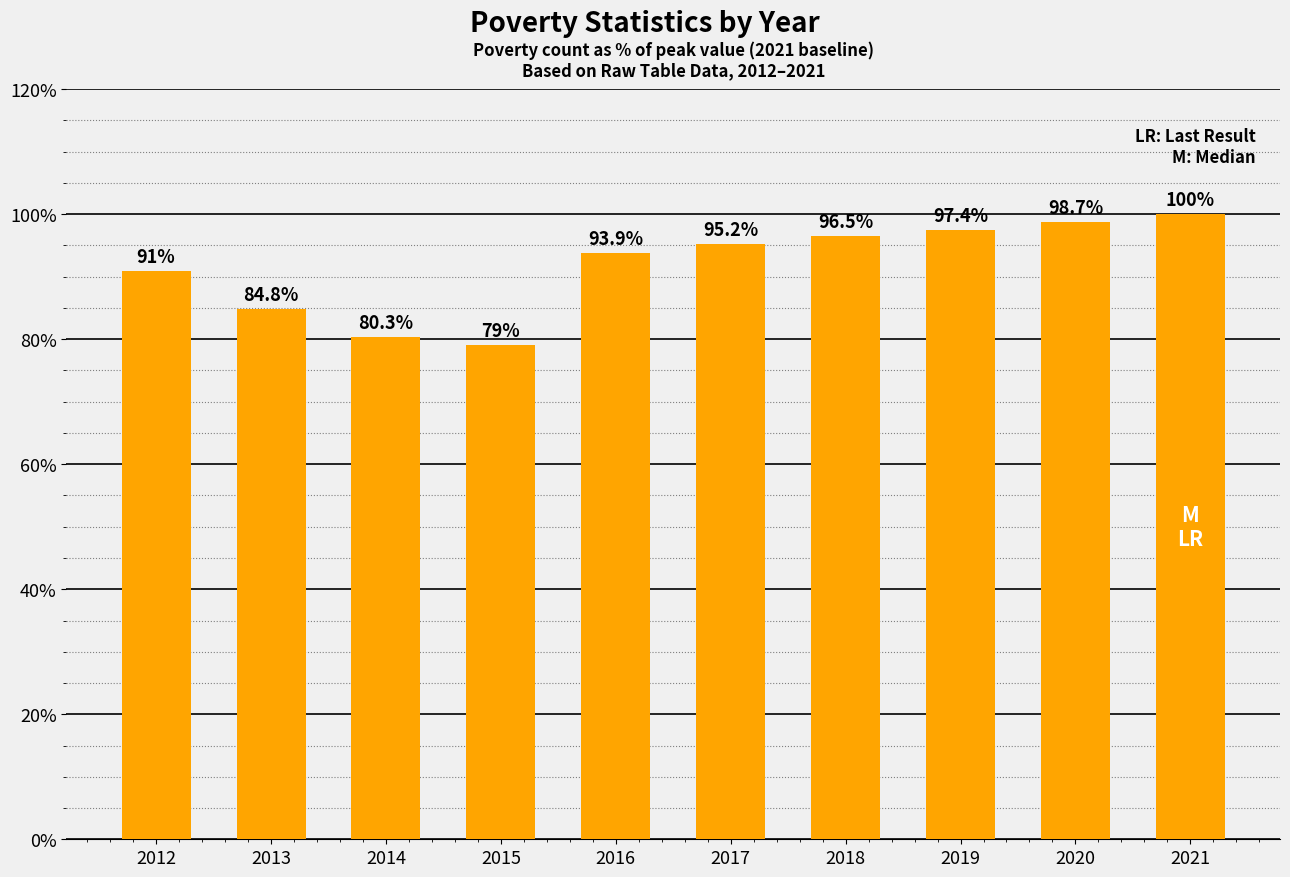

What is the value of the 1st bar from the left?

91.0